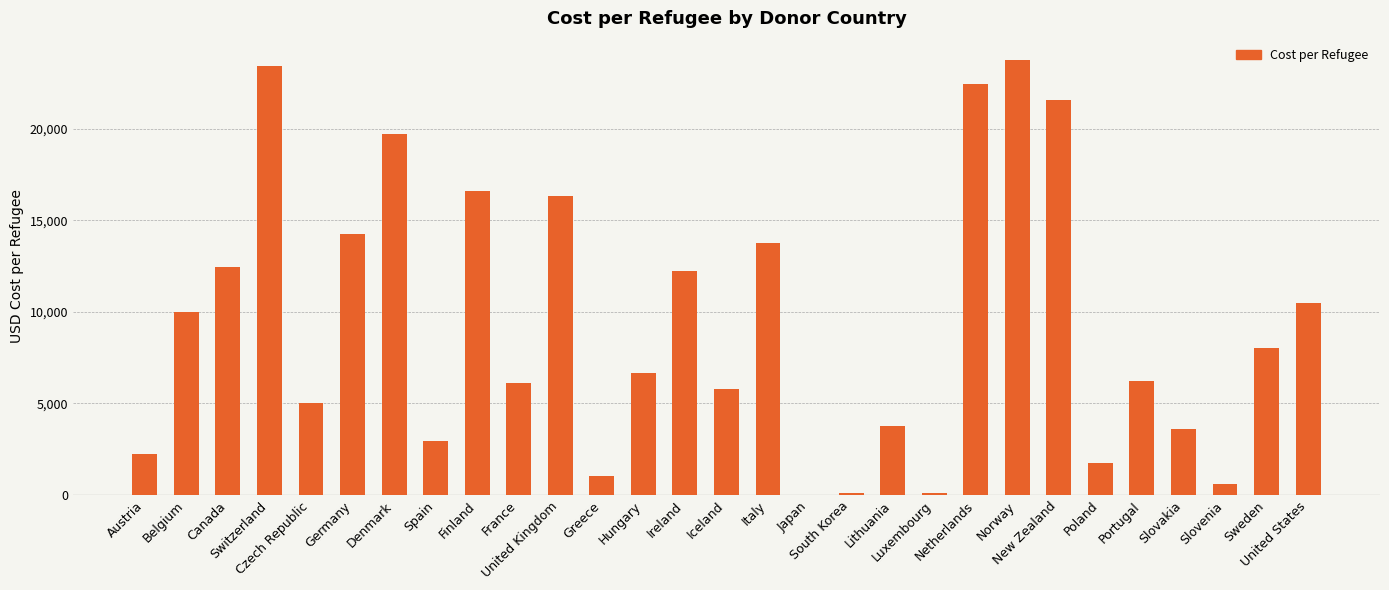

What is the greatest value displayed?

23761.4